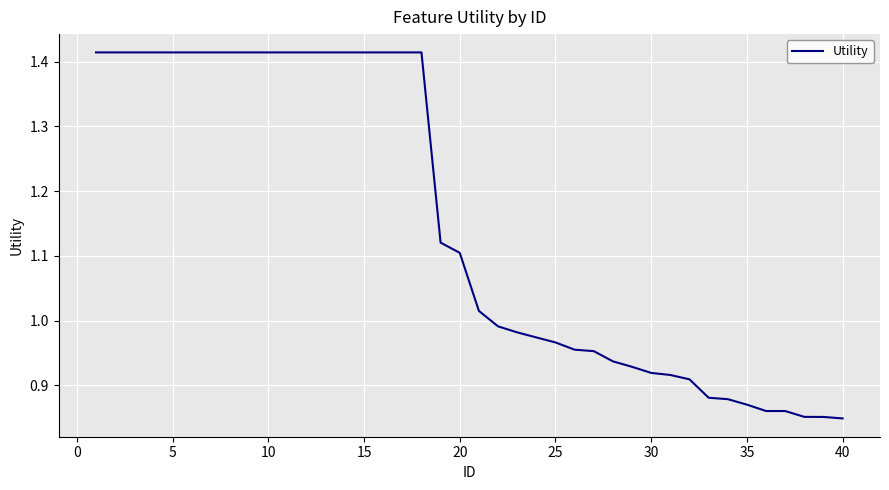

Is this an area chart (filled region under the line)?

No